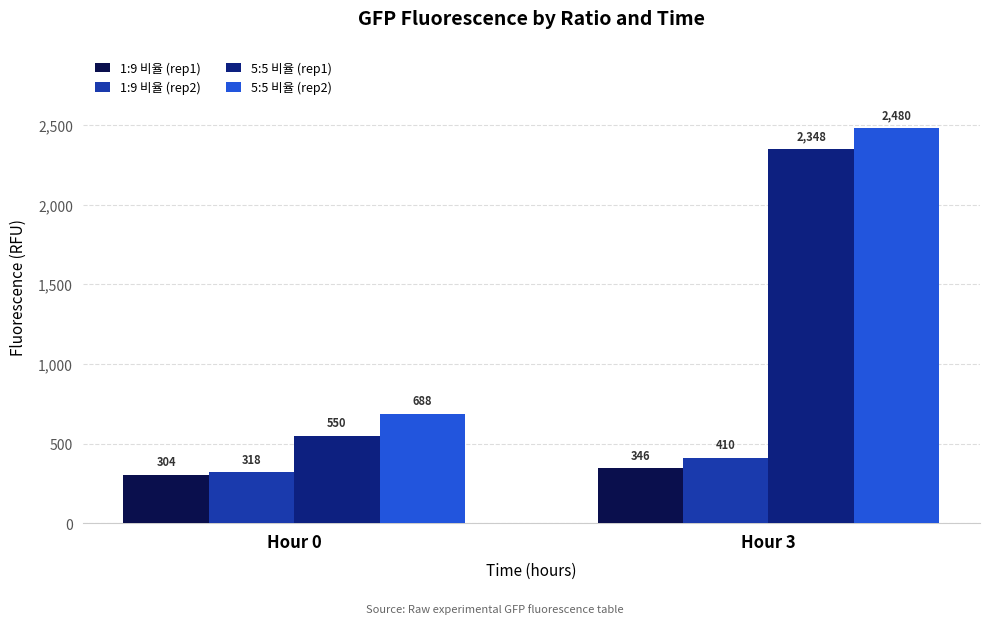

Reading left to right, what are all the values shown in this chart?

1:9 비율 (rep1): 304	346
1:9 비율 (rep2): 318	410
5:5 비율 (rep1): 550	2348
5:5 비율 (rep2): 688	2480